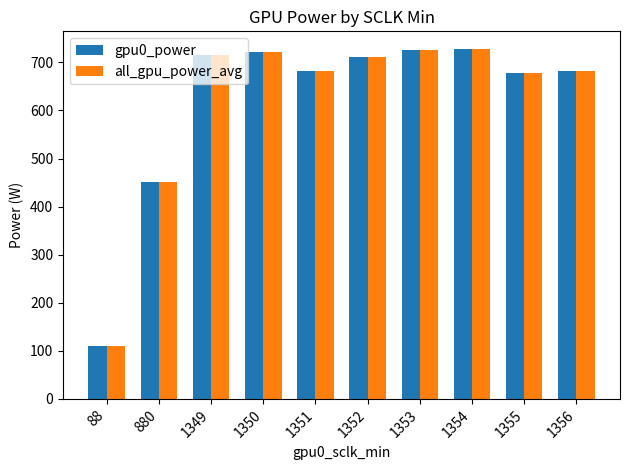

What is the total value across all series at 1350?

1442.0